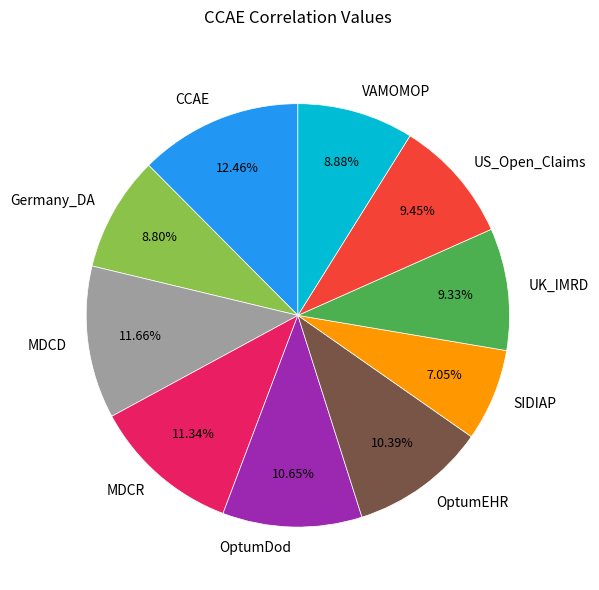

Do UK_IMRD and VAMOMOP together represent more than half of the pie?

No